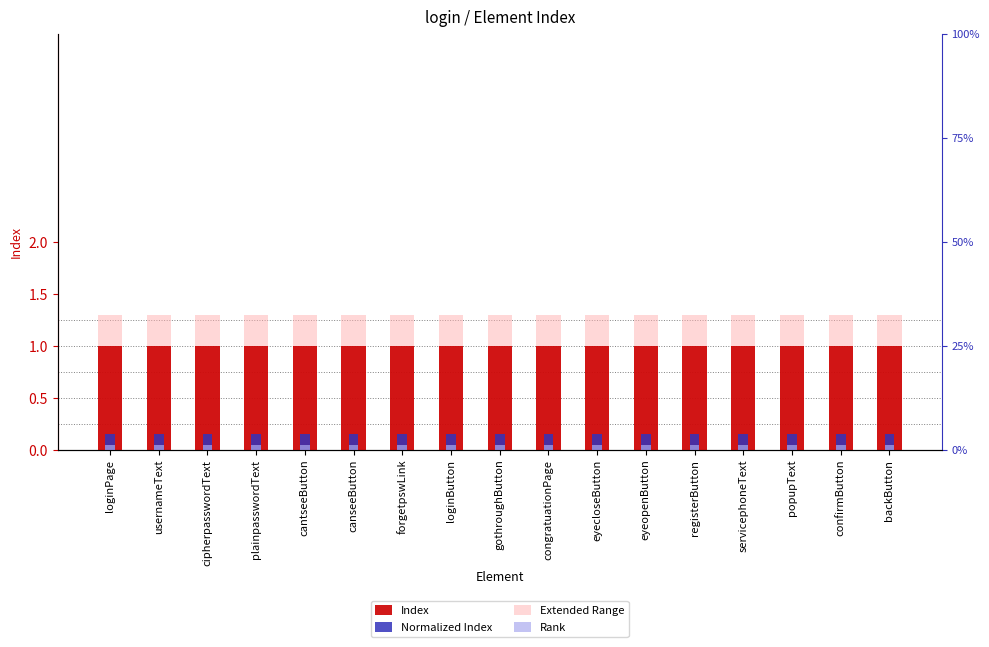

List the labels in order of Index value, largest first.

loginPage, usernameText, cipherpasswordText, plainpasswordText, cantseeButton, canseeButton, forgetpswLink, loginButton, gothroughButton, congratuationPage, eyecloseButton, eyeopenButton, registerButton, servicephoneText, popupText, confirmButton, backButton